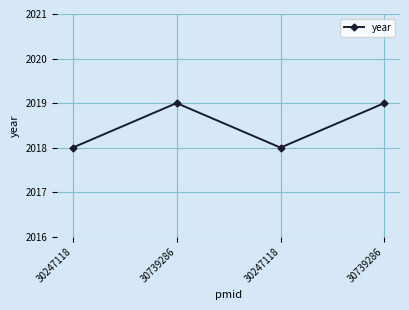

List the labels in order of value, smallest first.

30247118, 30247118, 30739286, 30739286